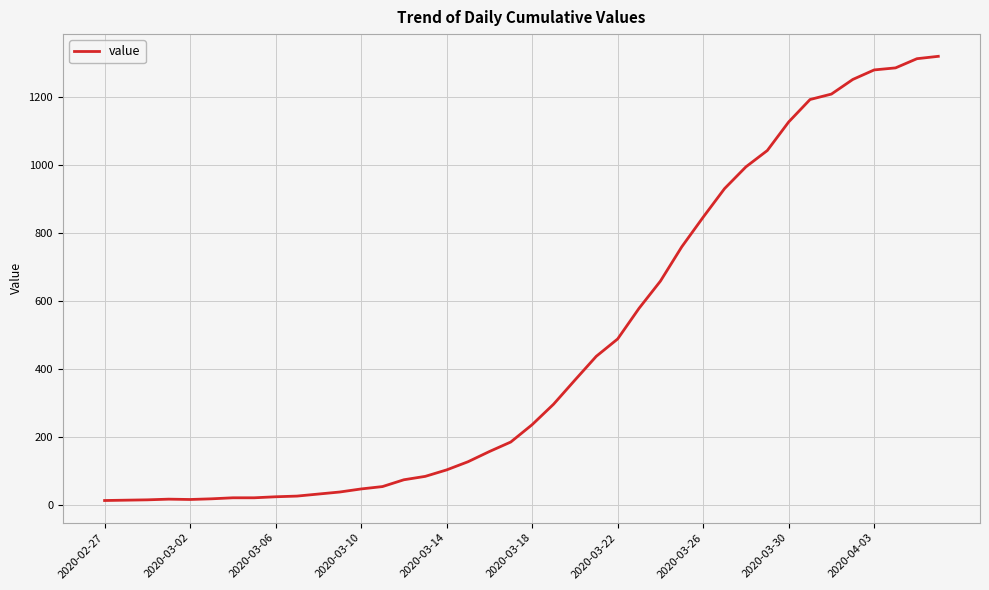

How many lines are shown in the chart?

1